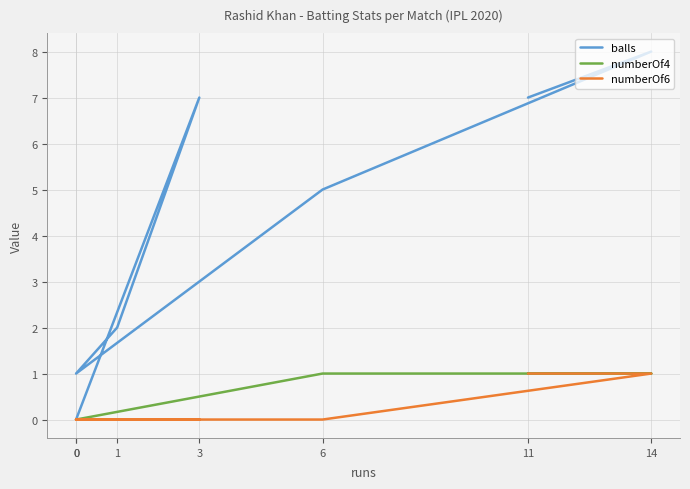

What is the greatest value displayed?

8